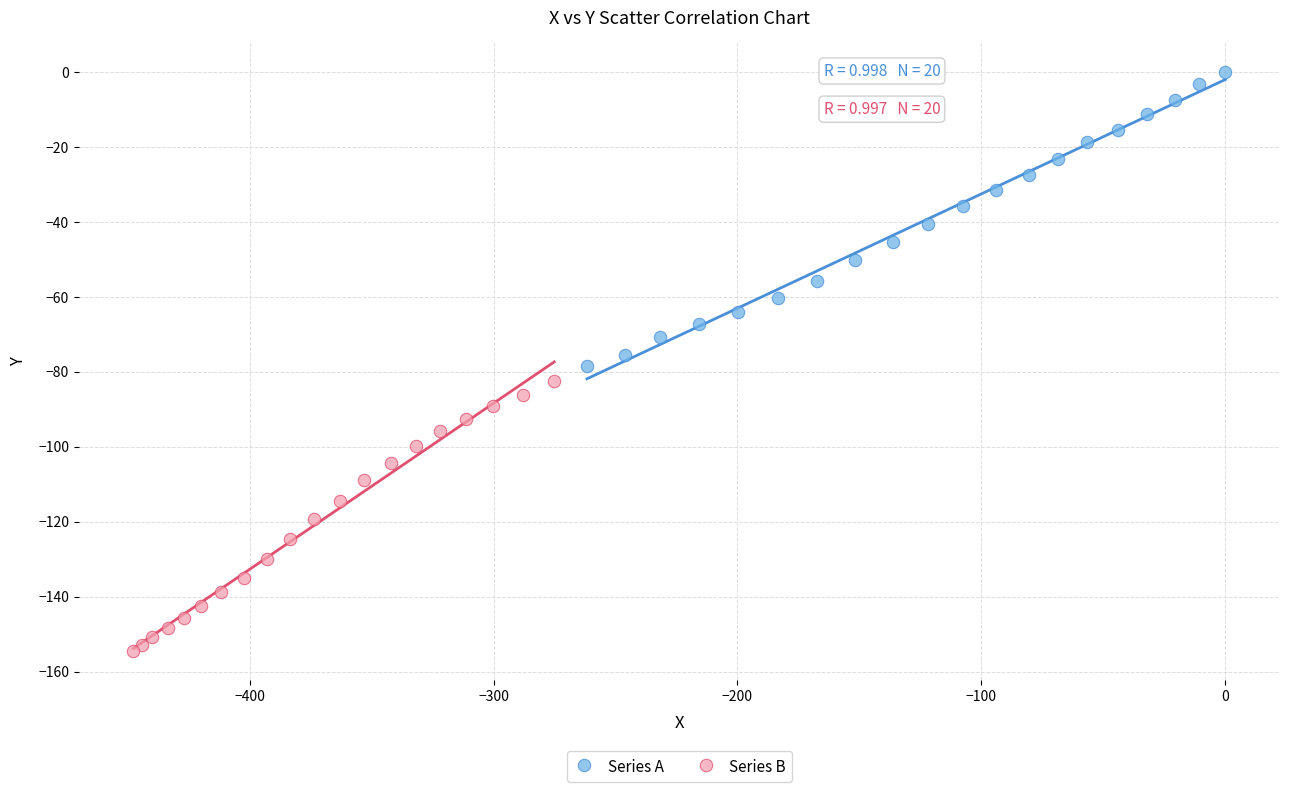

Which series has the widest spread of Y values?

Series A